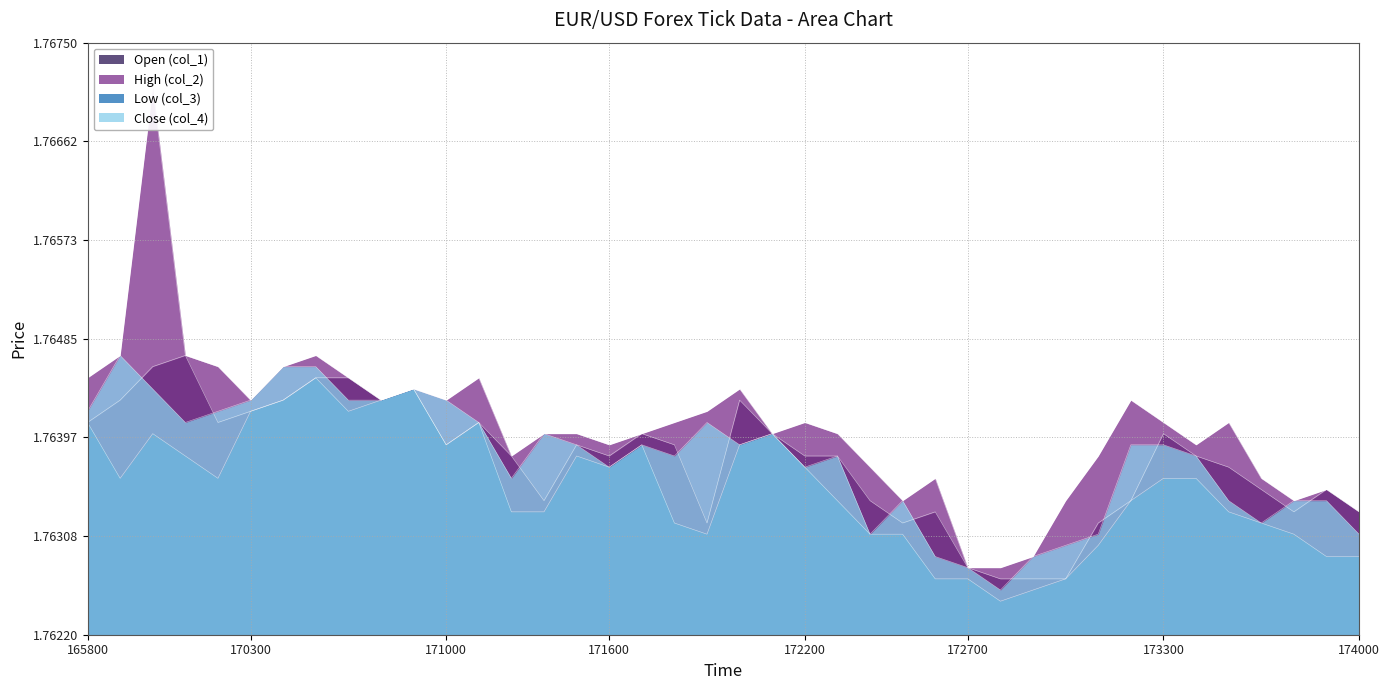

Is it true that Low (col_3) equals 0.7 at 170300?

False